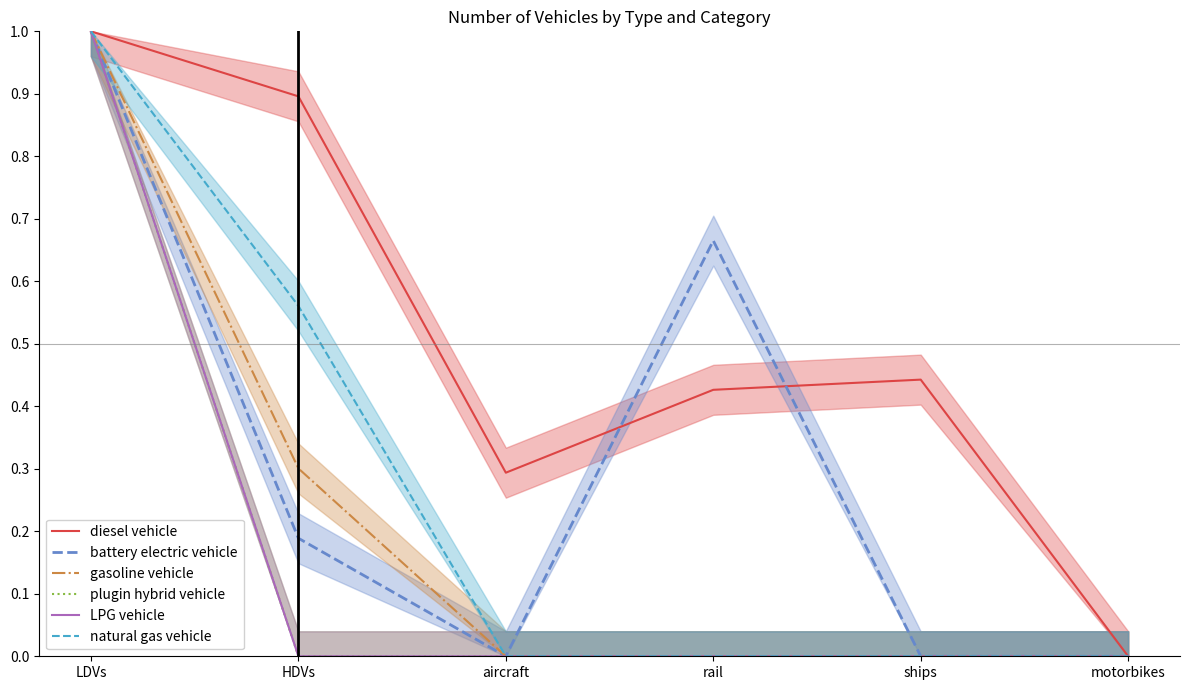

What is the difference between the natural gas vehicle values at LDVs and rail?

1.0